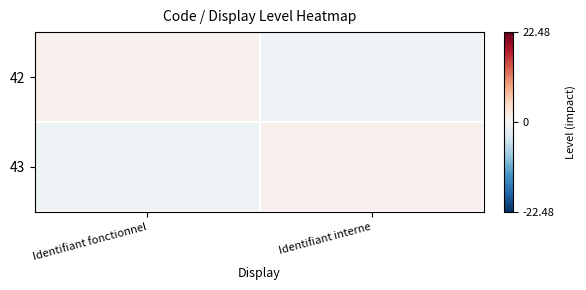

At which category is the sum across all series the highest?

Identifiant fonctionnel